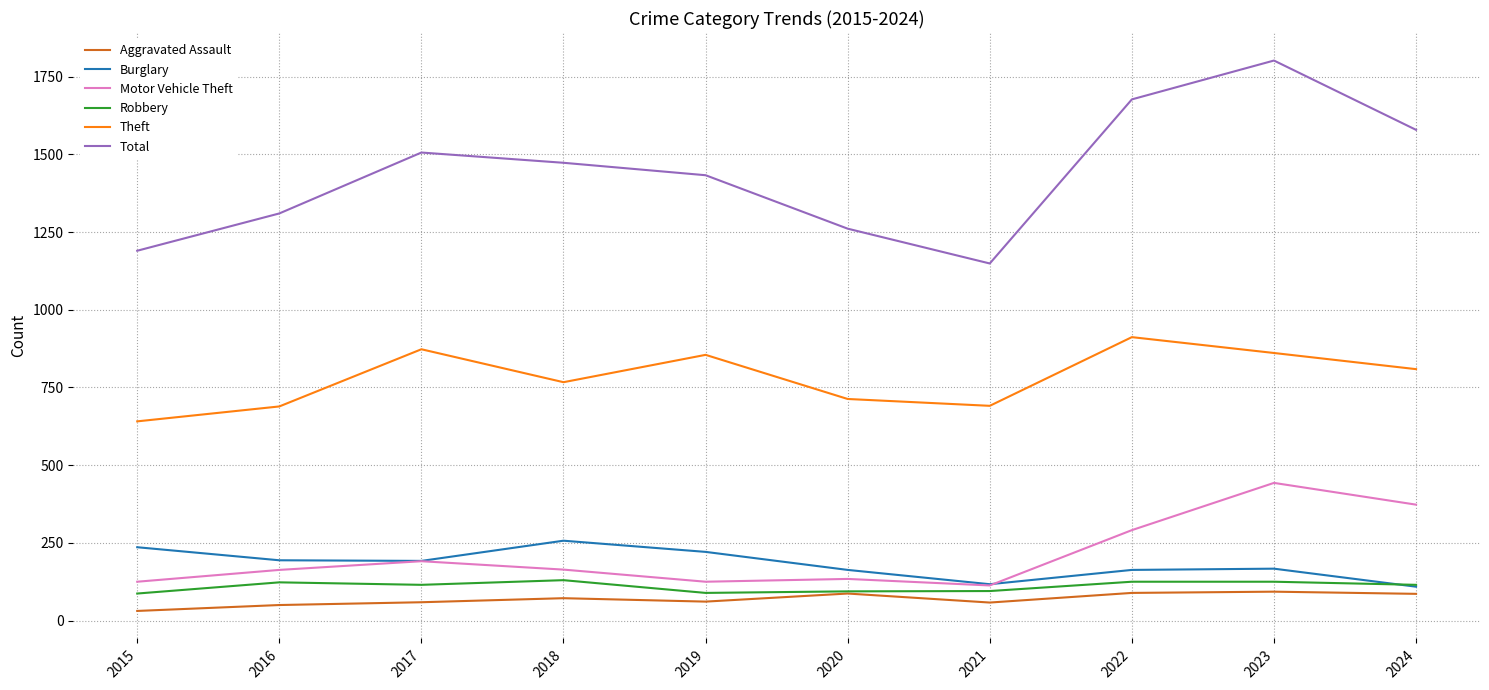

What are all the series names shown in the legend?

Aggravated Assault, Burglary, Motor Vehicle Theft, Robbery, Theft, Total